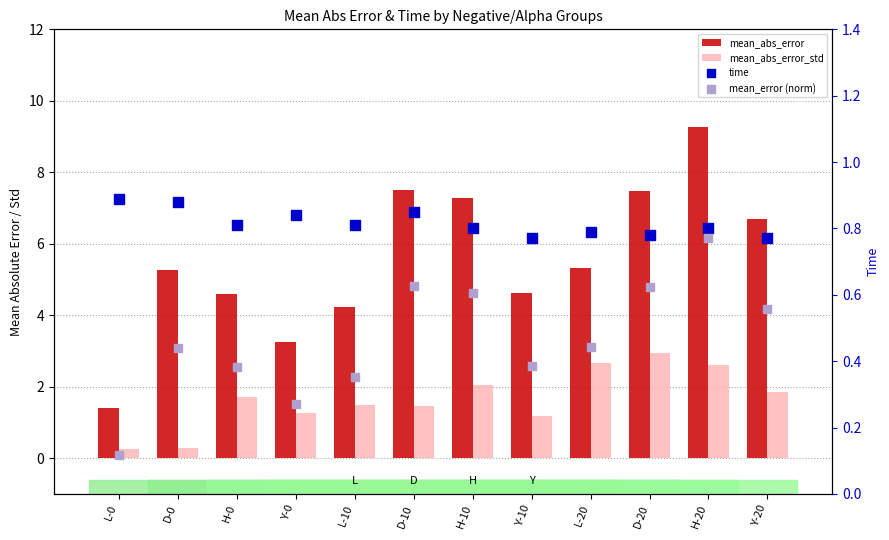

What is the total value across all series at L-10?

6.9